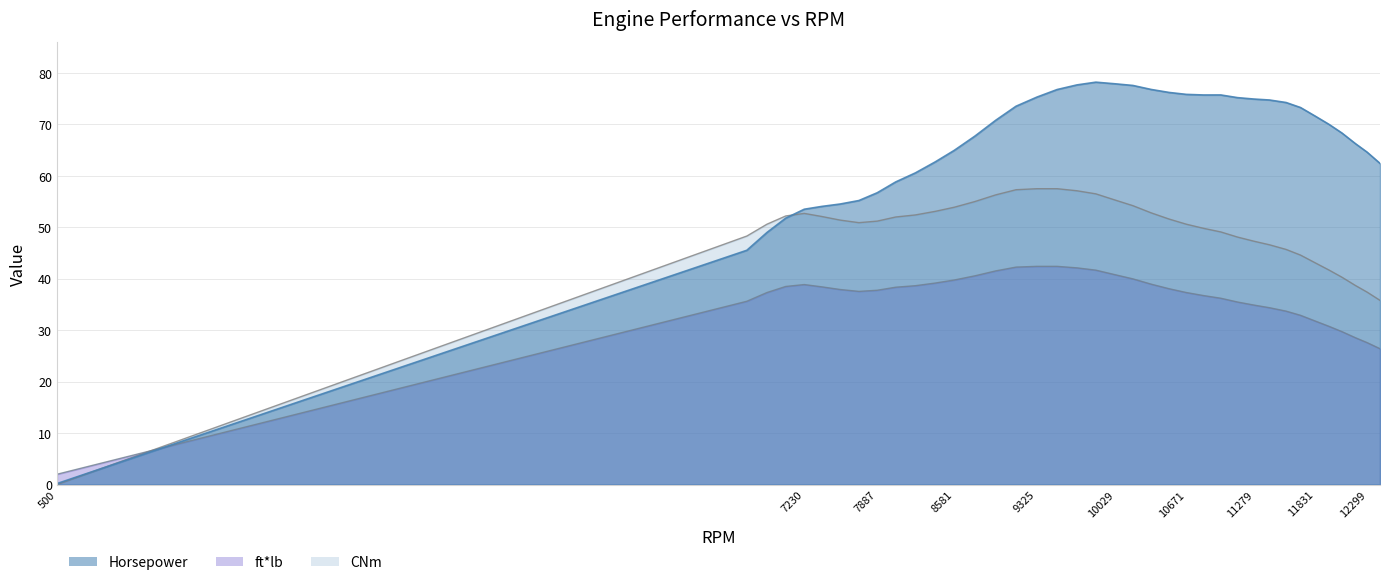

The ft_lb series shows 34.9 at 11279. True or false?

True